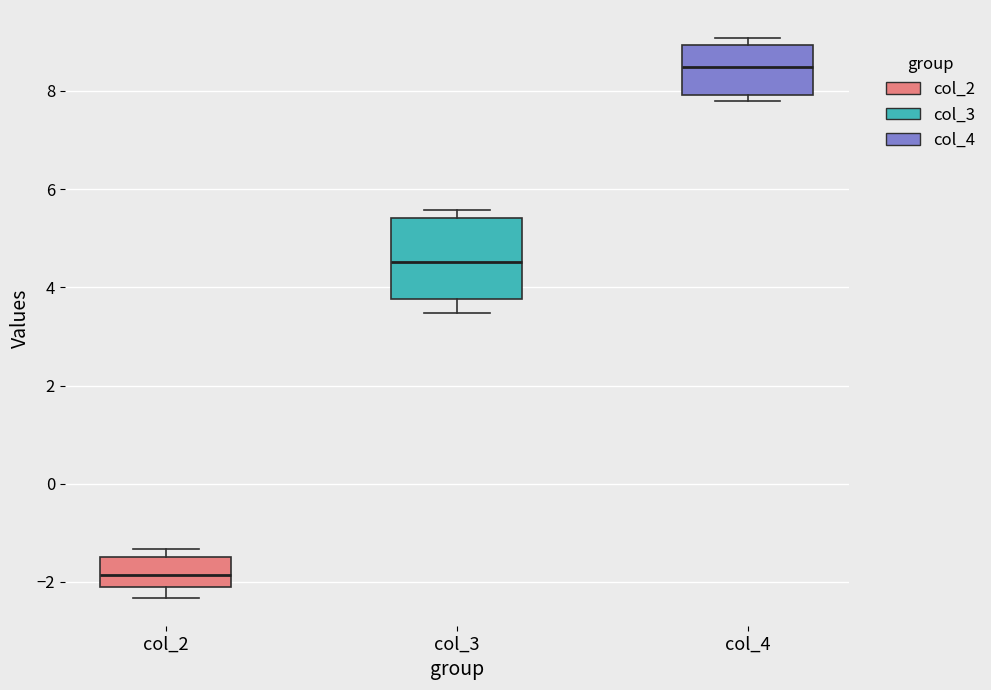

Reading left to right, read every box against the y-axis: the position of its median line, the range the box covers, and the ends of its whiskers. The values are not printed on the chart, so give them approximately, as read against the axis.

col_2: median -1.8, box -2.2 to -1.4, whiskers -2.4 to -1.4 (just above the box's upper edge)
col_3: median 4.6, box 3.8 to 5.4, whiskers 3.4 to 5.6
col_4: median 8.4, box 8.0 to 9.0, whiskers 7.8 to 9.0 (just above the box's upper edge)